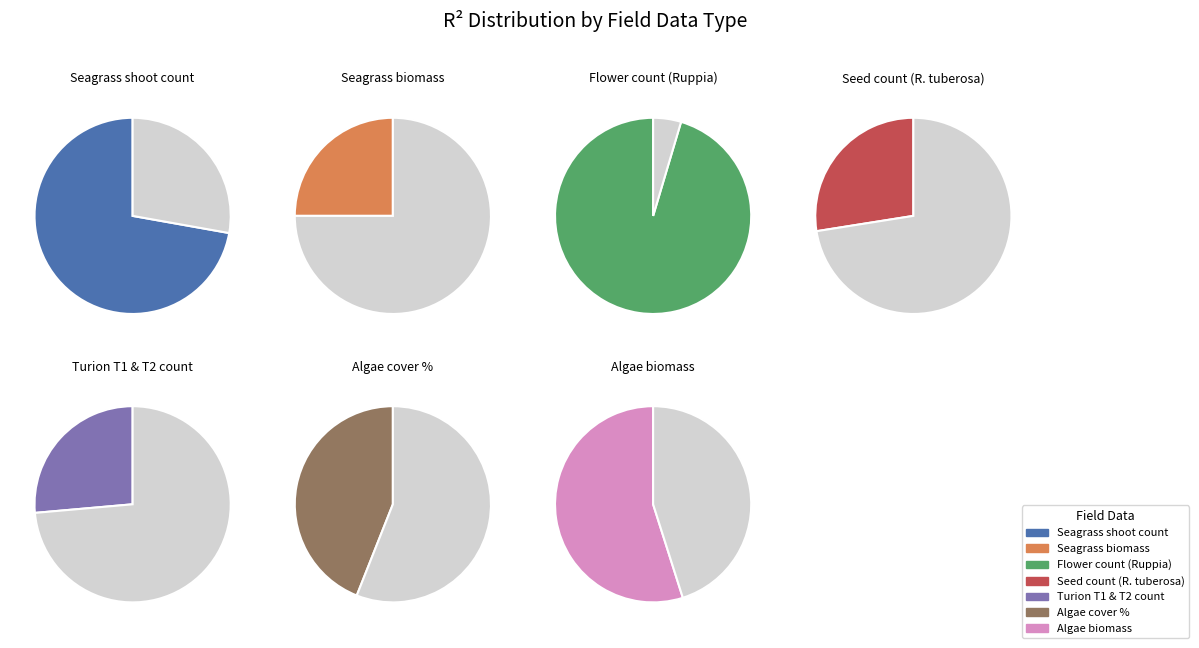

Which slice is the smallest?

Seagrass biomass